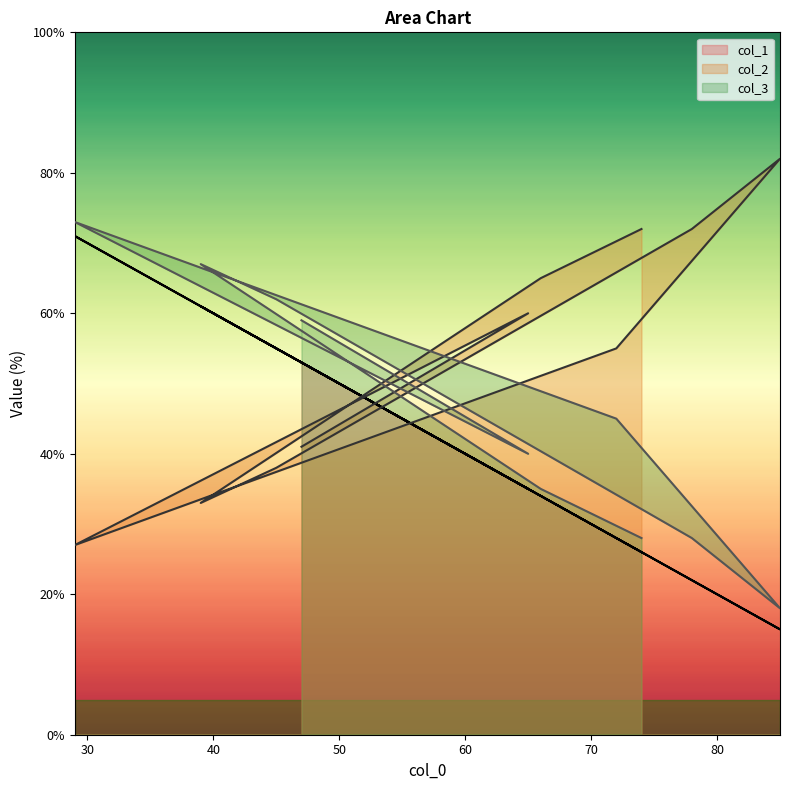

What is the greatest value displayed?

82